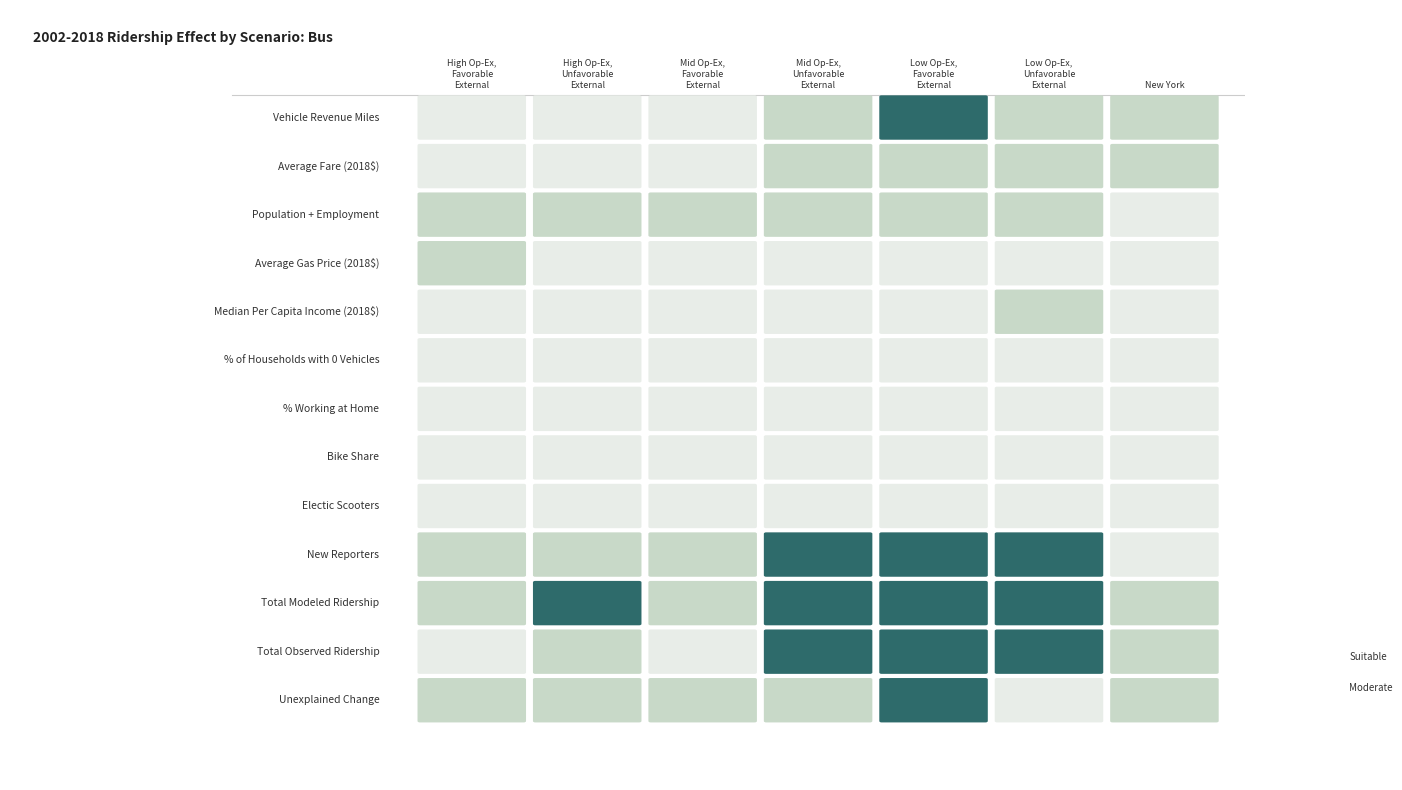

Which series has the largest total across all categories?

Total Modeled Ridership